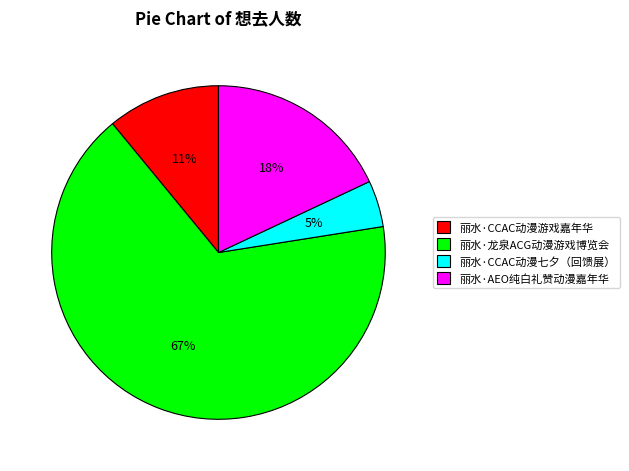

Which category has the smallest portion of the pie?

丽水·CCAC动漫七夕（回馈展）